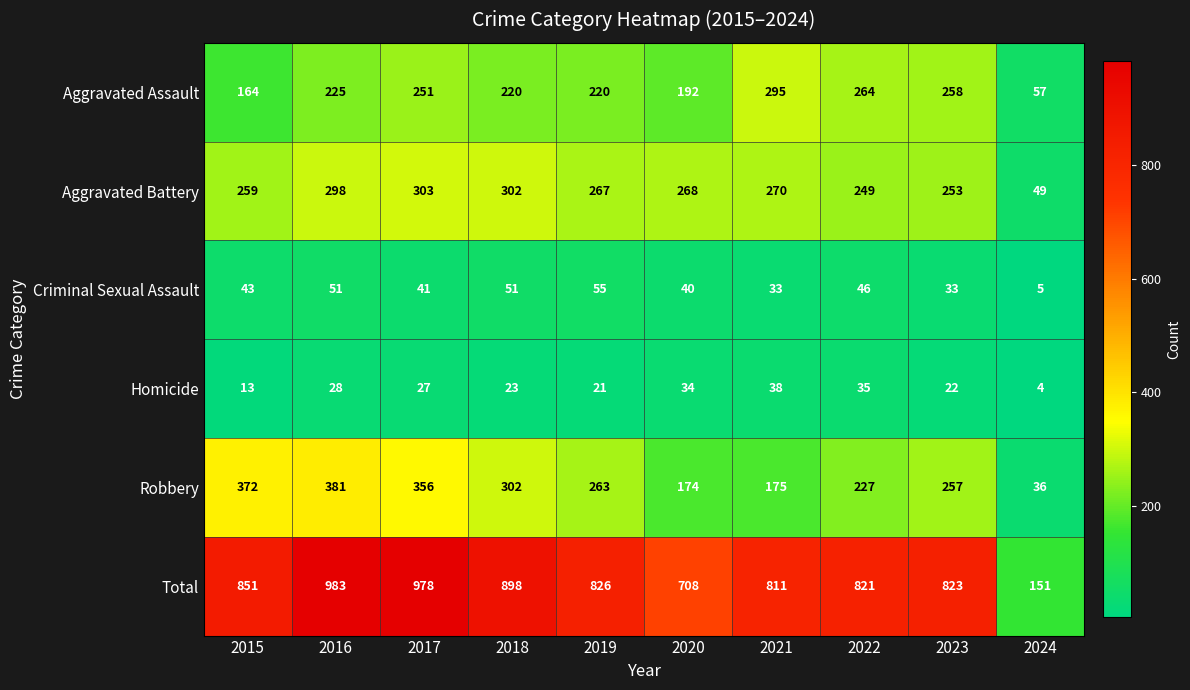

What is the minimum value for Aggravated Battery?

49